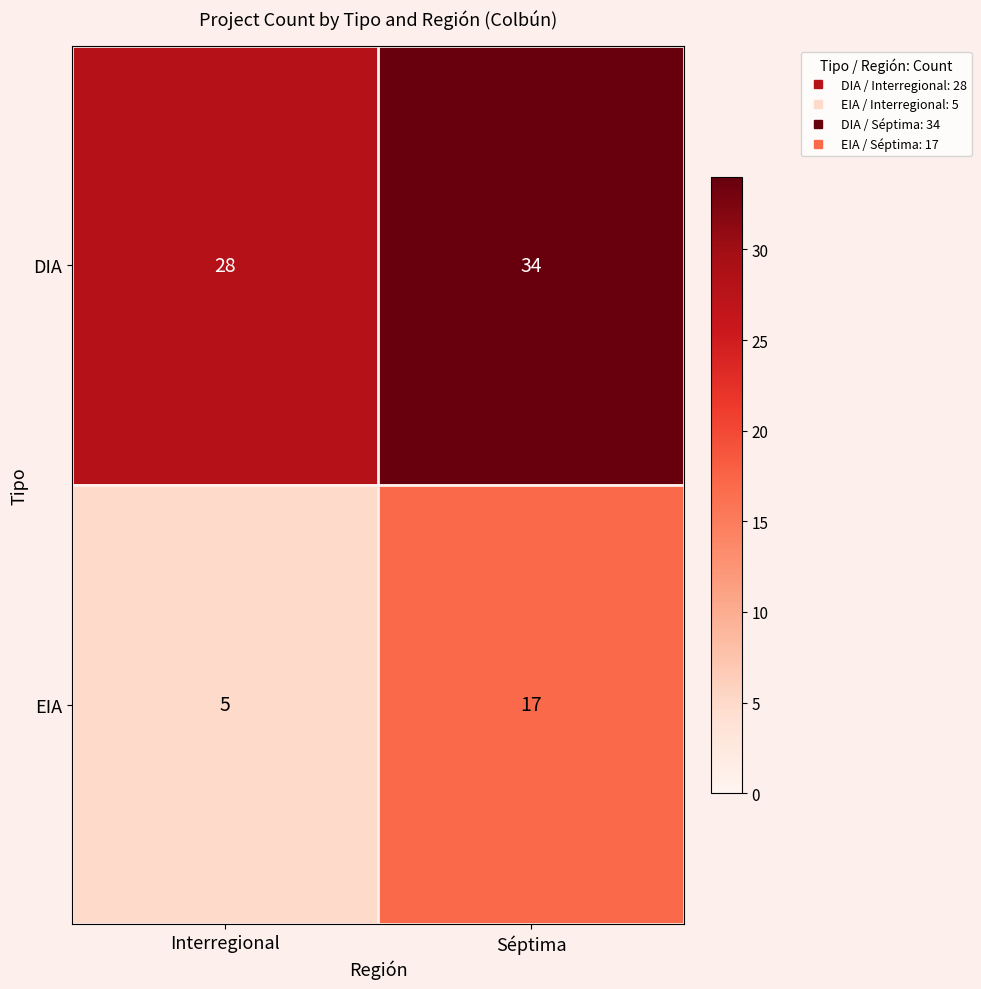

List the series in order of their peak value, lowest first.

EIA, DIA